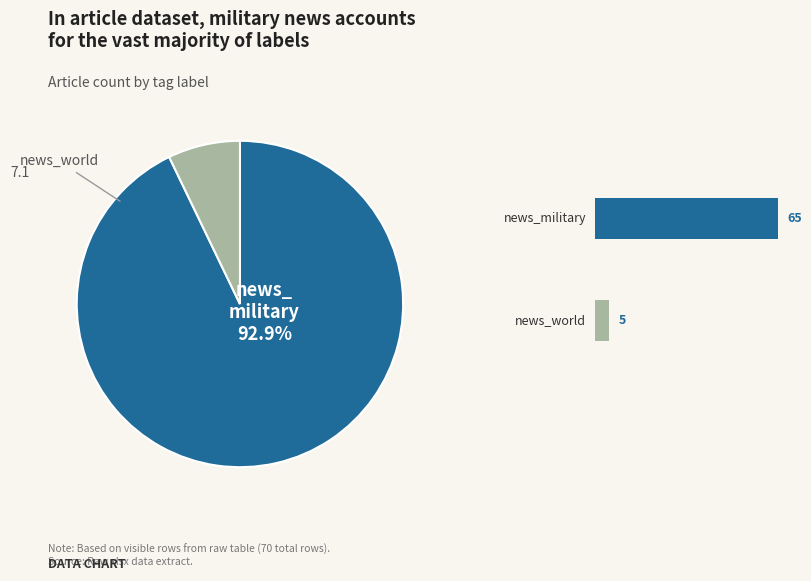

Between news_world and news_military, which is larger?

news_military